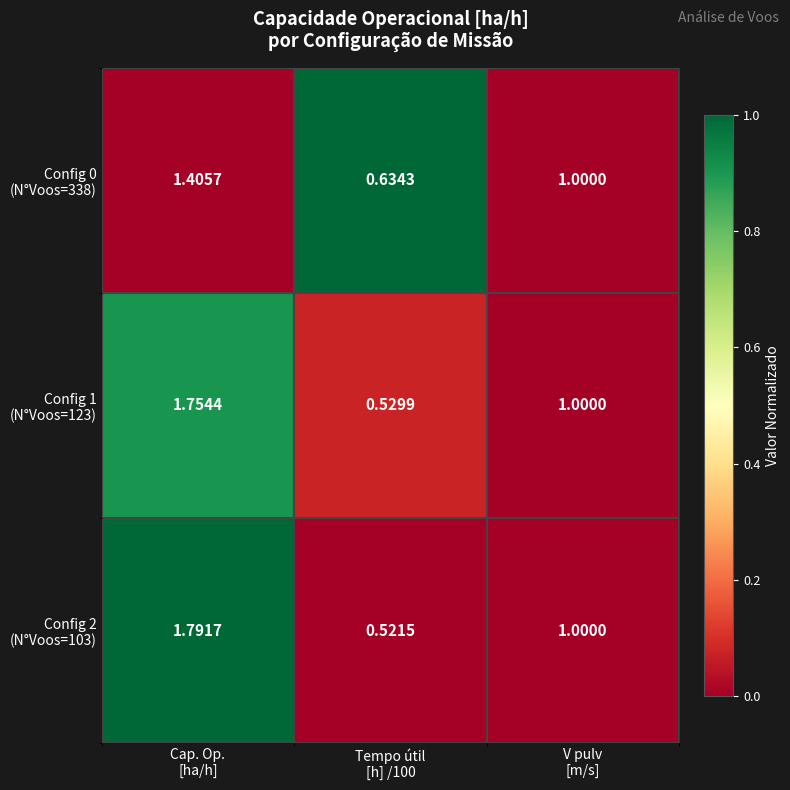

Rank the series by their maximum value, from lowest to highest.

Config 1 (N°Voos=123), Config 0 (N°Voos=338), Config 2 (N°Voos=103)